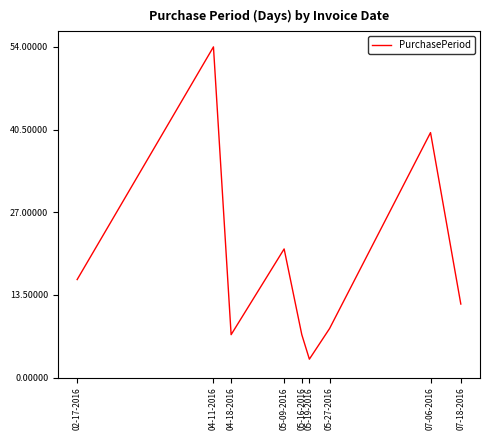

Where is the first local maximum?

04-11-2016